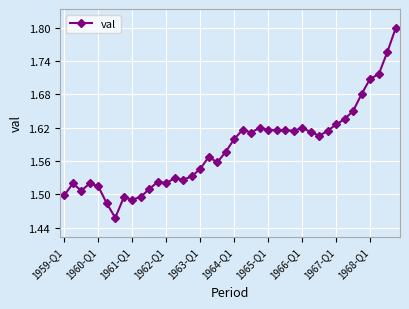

How many values are between 1 and 2?

40